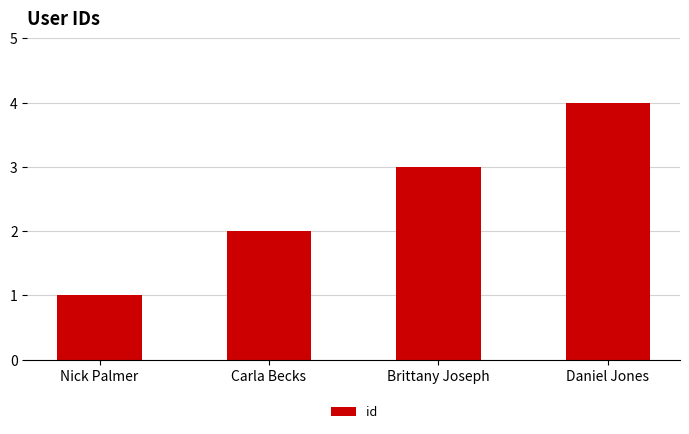

The value at Daniel Jones is 2. True or false?

False